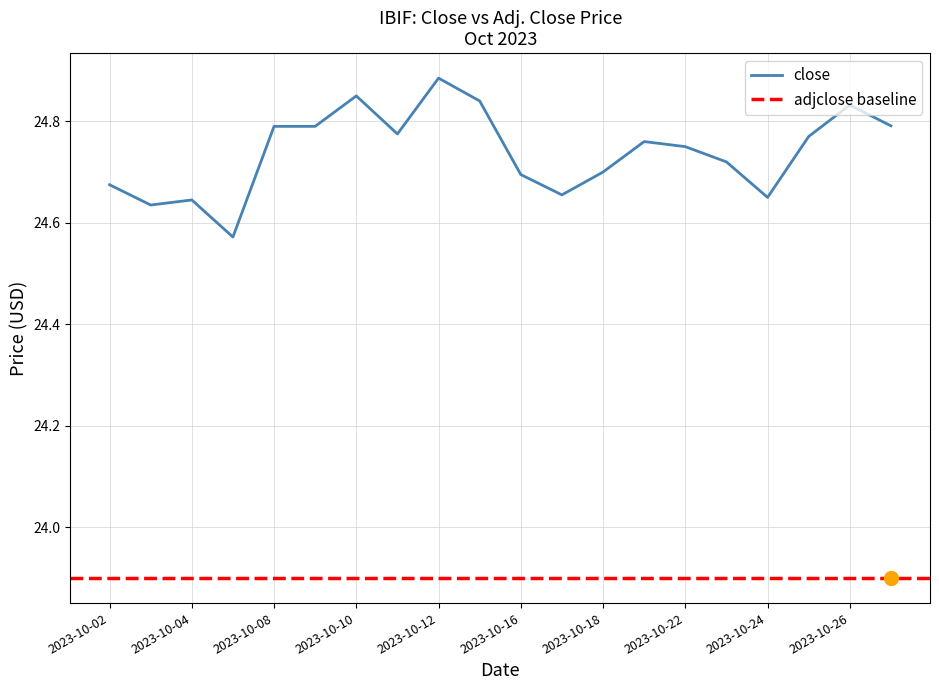

Where is the first local maximum?

2023-10-04